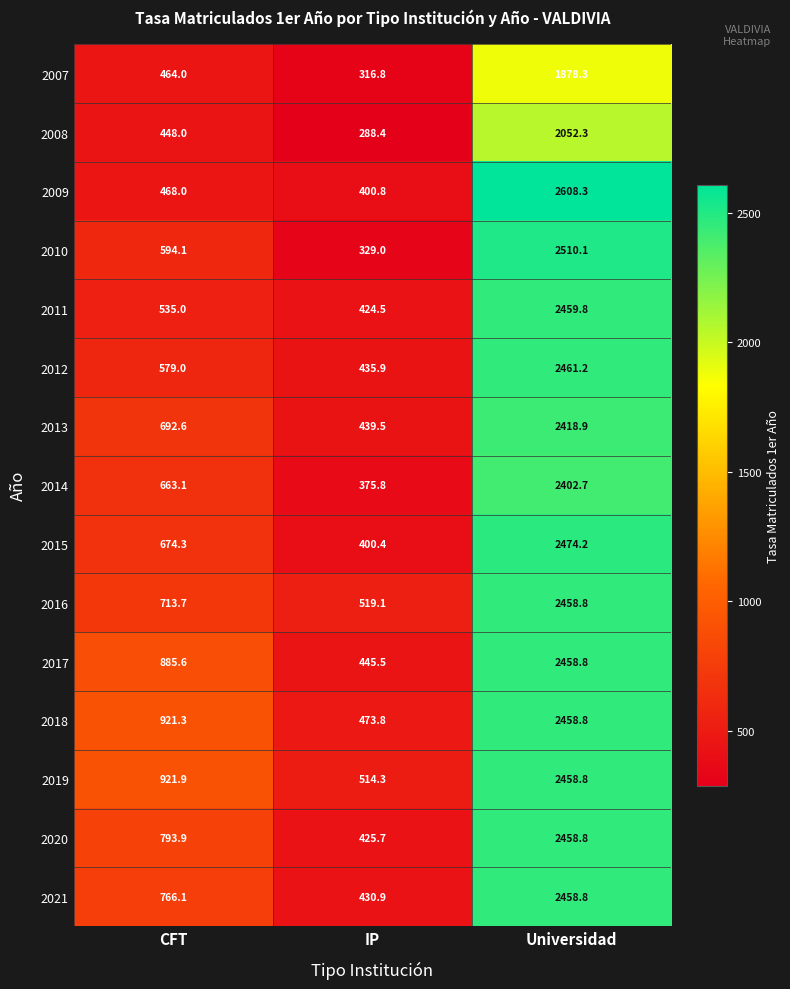

What is the average value of the 2010 series?

1144.4